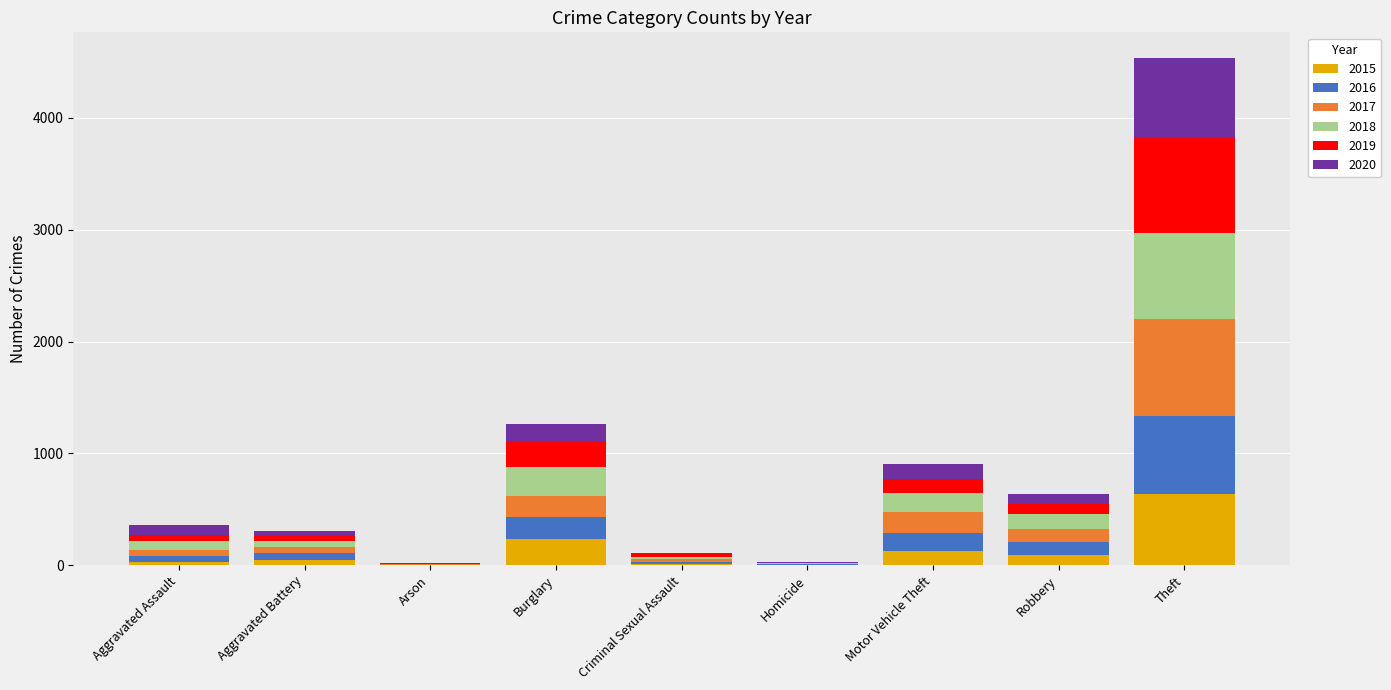

At which category is the sum across all series the highest?

Theft